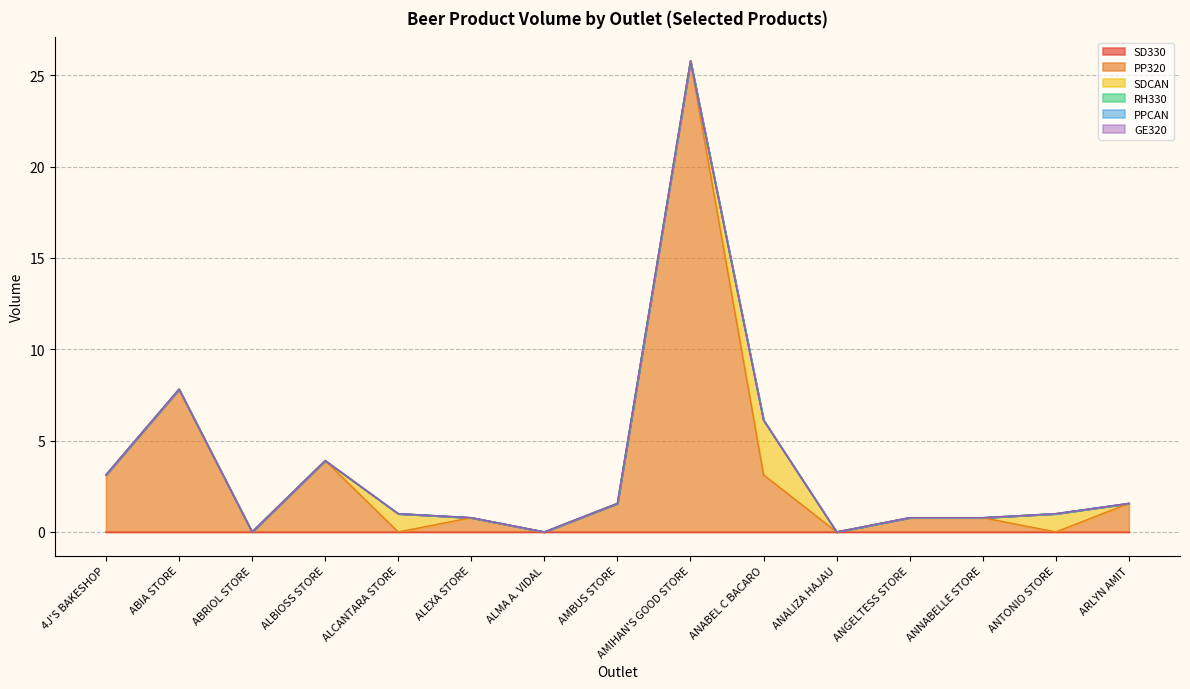

List the series in order of their peak value, lowest first.

SD330, RH330, PPCAN, GE320, SDCAN, PP320